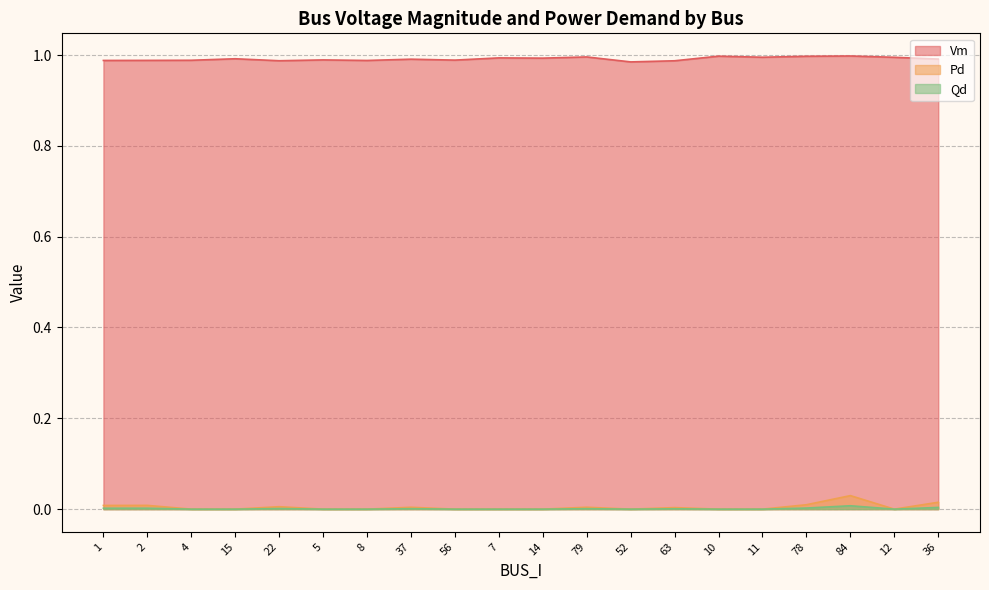

Which series has the widest spread of values?

Pd